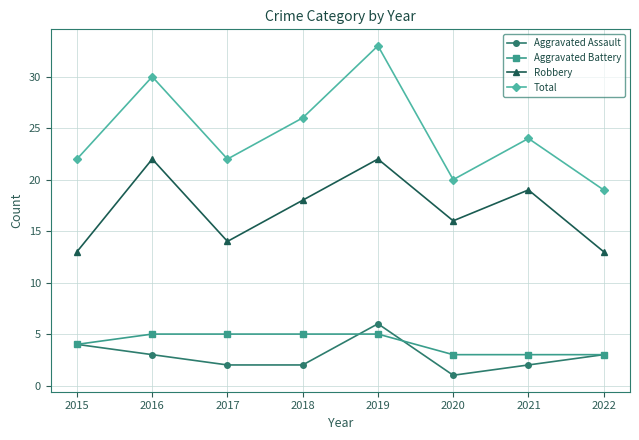

Does the chart display data point markers on the line(s)?

Yes